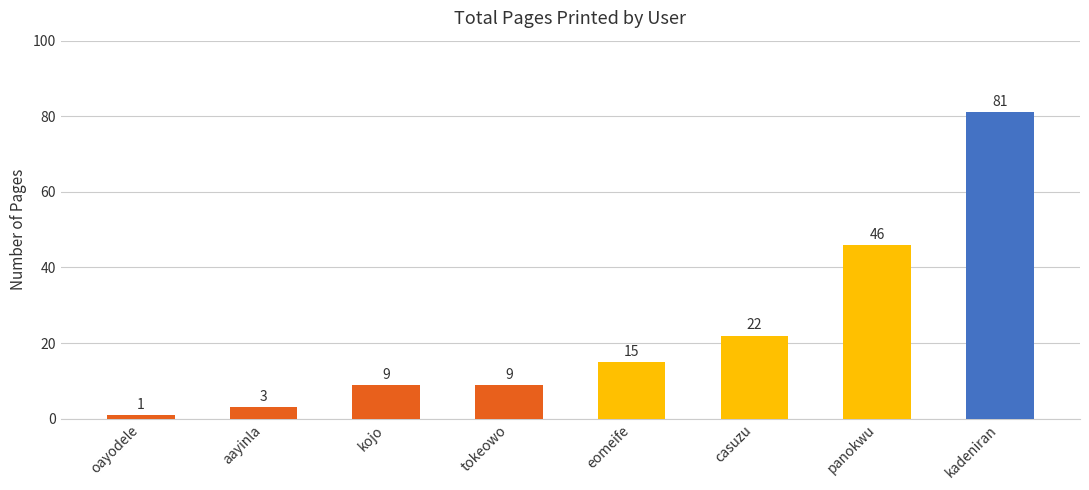

True or false: the data shows 9 at kojo.

True